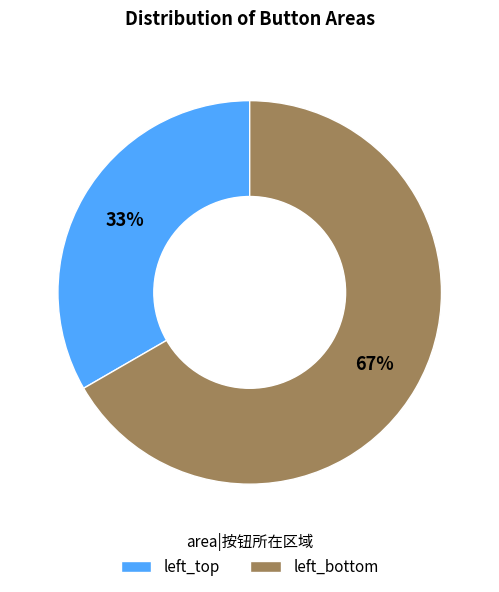

Does left_bottom account for over 50% of the chart?

Yes